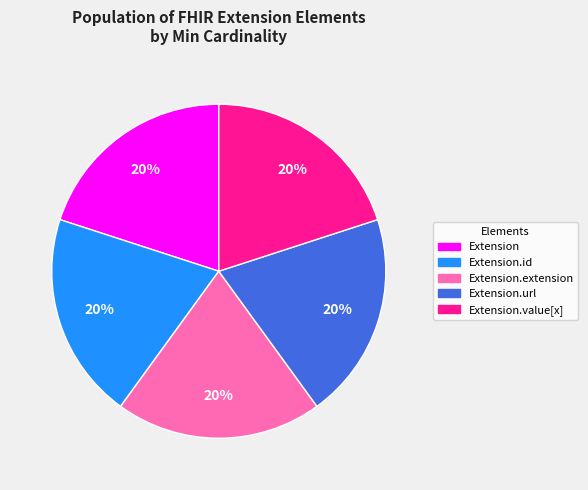

Is there a majority slice in this chart?

No